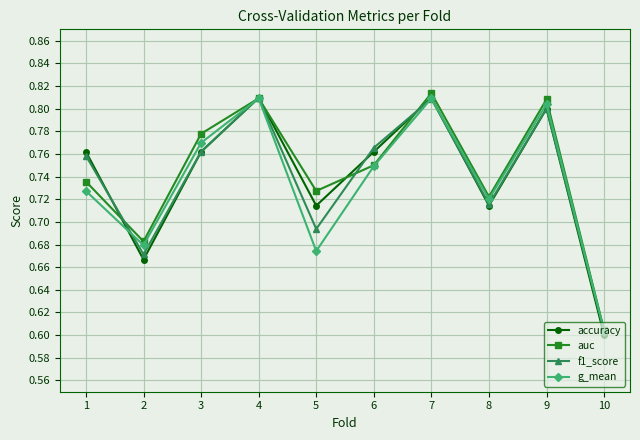

At which category does accuracy reach its first local peak?

4